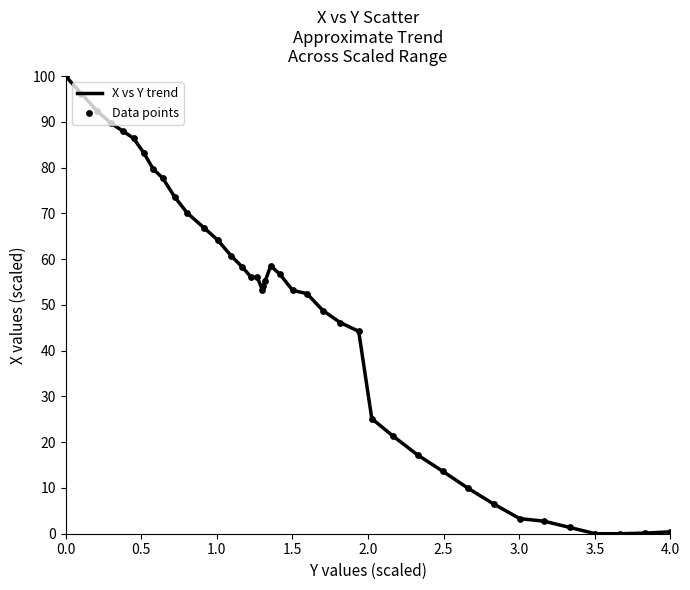

What is the maximum value shown in the chart?

100.0